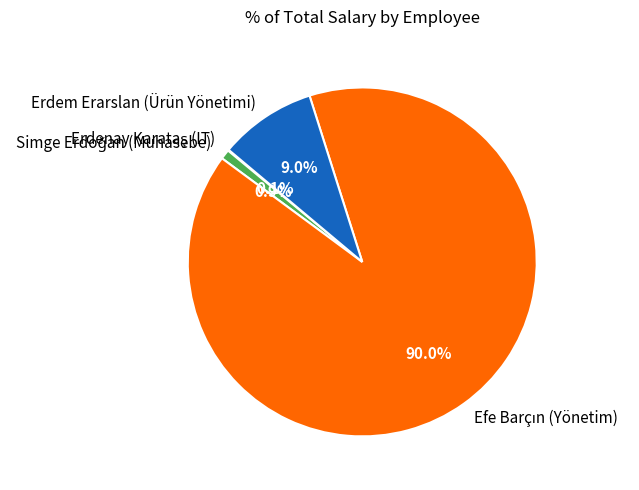

To the nearest percent, what is the average slice percentage?

25%